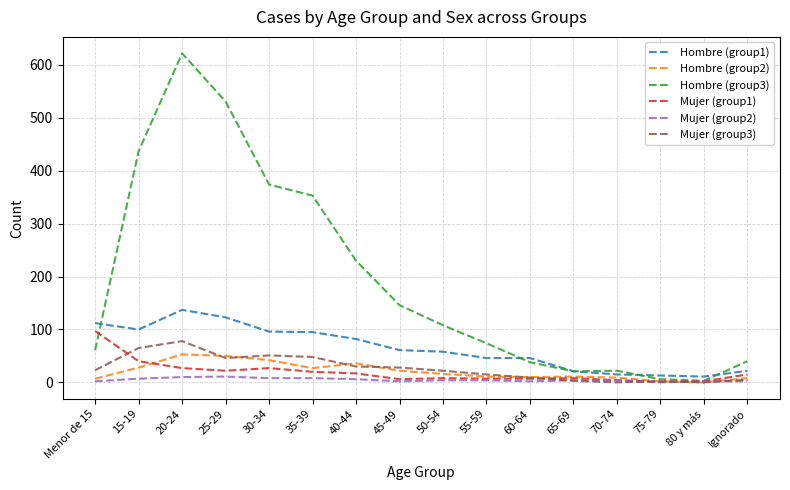

Which series has the largest total across all categories?

Hombre (group3)